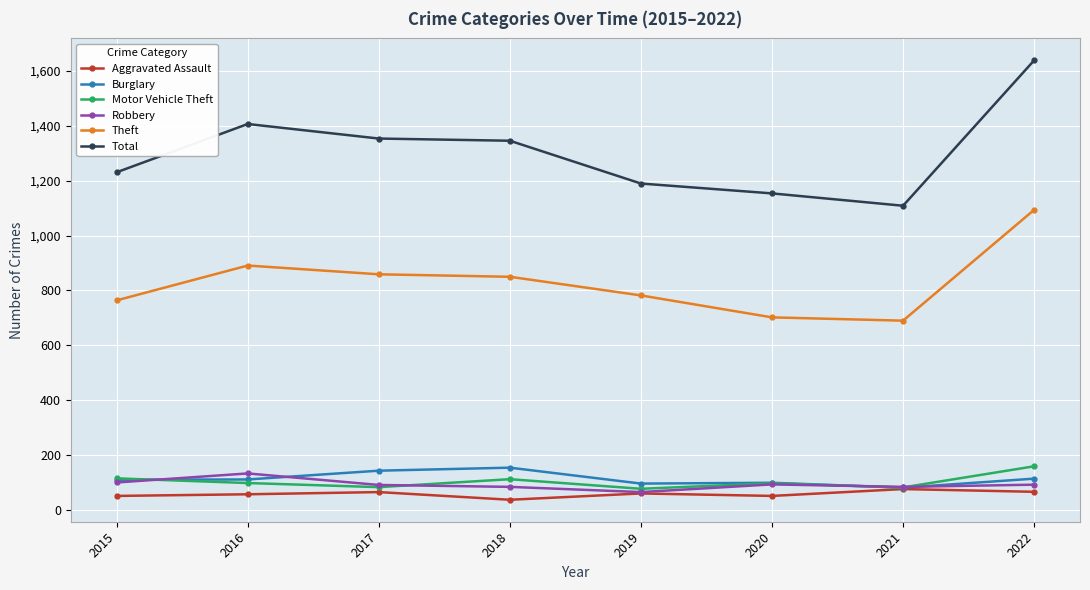

What is the smallest value displayed?

37